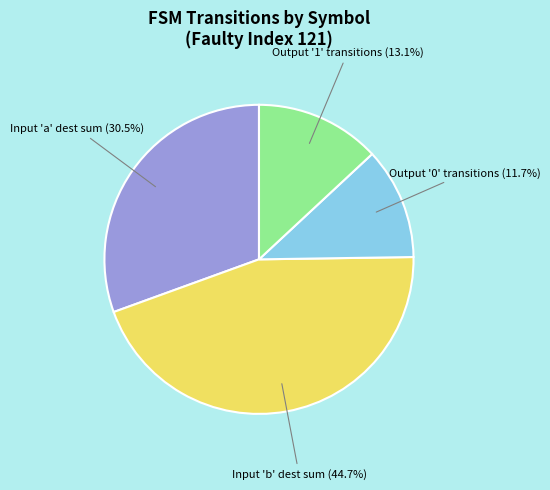

Is there a majority slice in this chart?

No